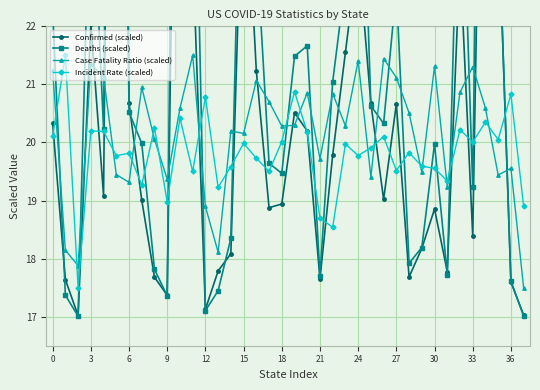

How many data points in Deaths (scaled) are above 20?

20